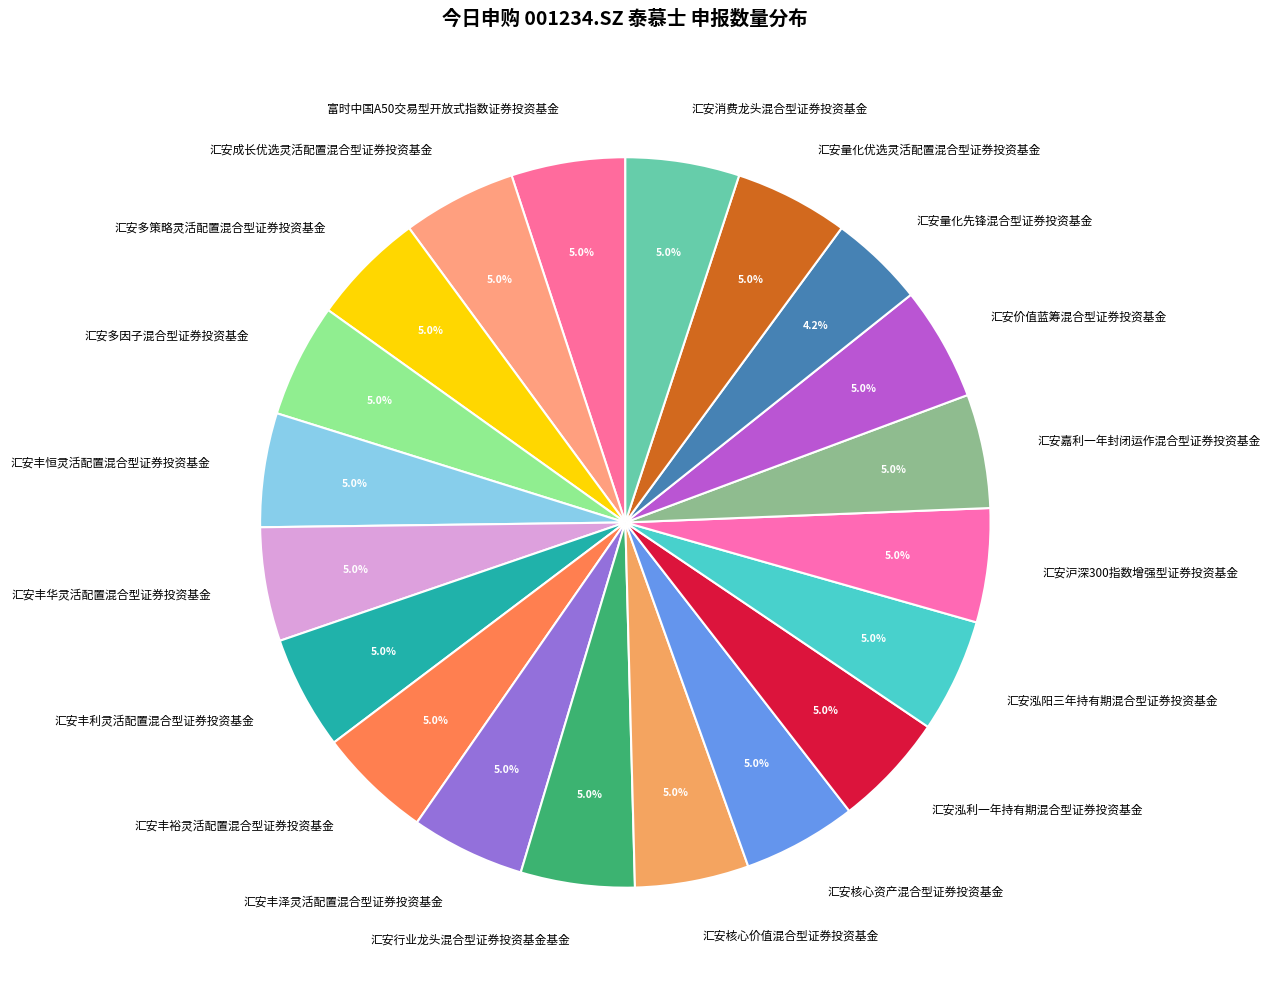

Count the number of slices in the pie.

20